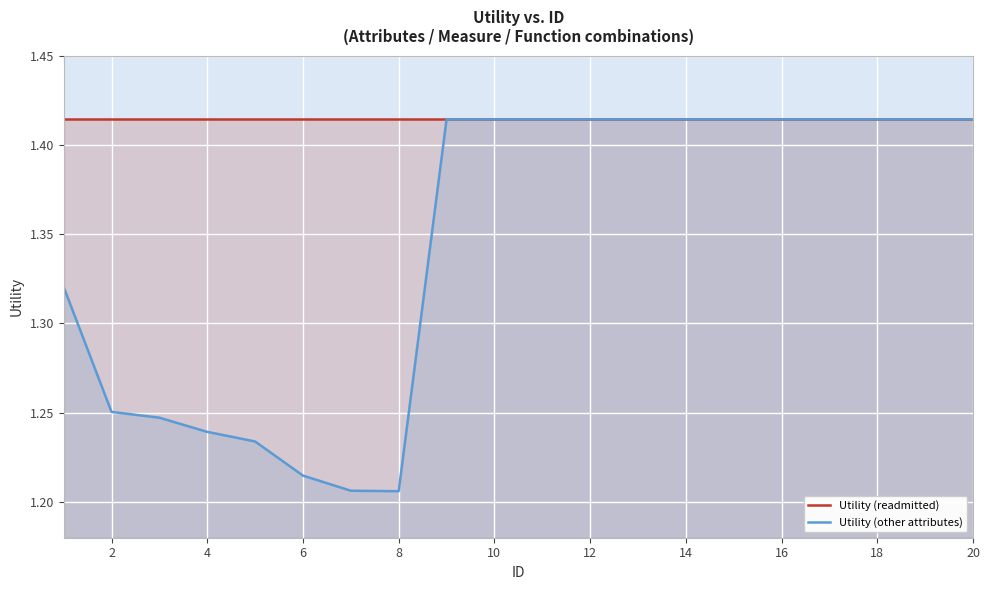

The Utility (readmitted) series shows 2.3 at 12. True or false?

False